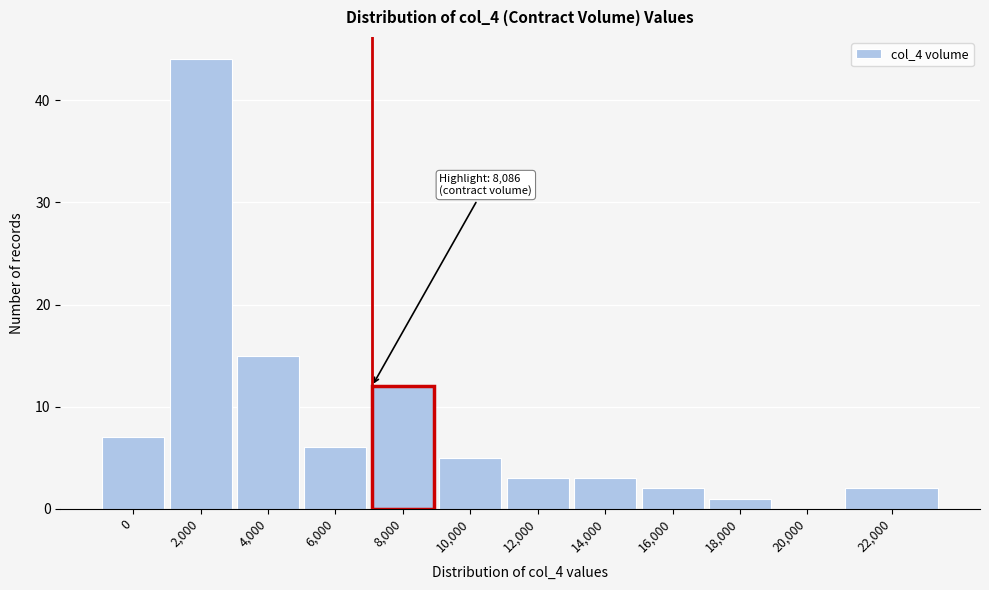

Reading left to right, extract all data points from this chart.

0=7	2,000=44	4,000=15	6,000=6	8,000=12	10,000=5	12,000=3	14,000=3	16,000=2	18,000=1	20,000=0	22,000=2